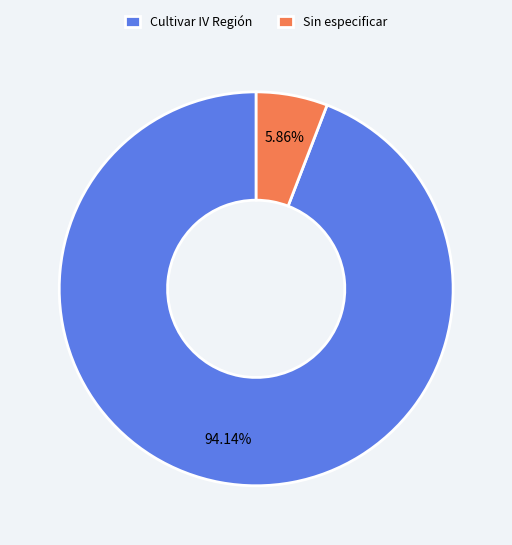

Which category has the biggest portion of the pie?

Cultivar IV Región